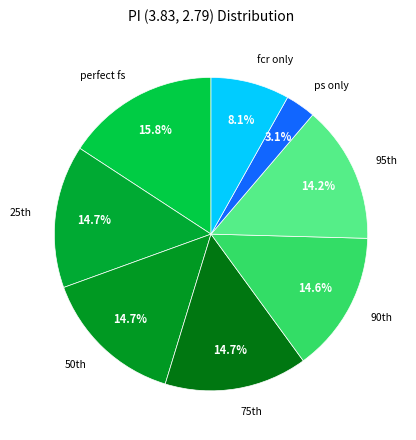

To the nearest percent, what percentage of the pie is fcr only?

8%